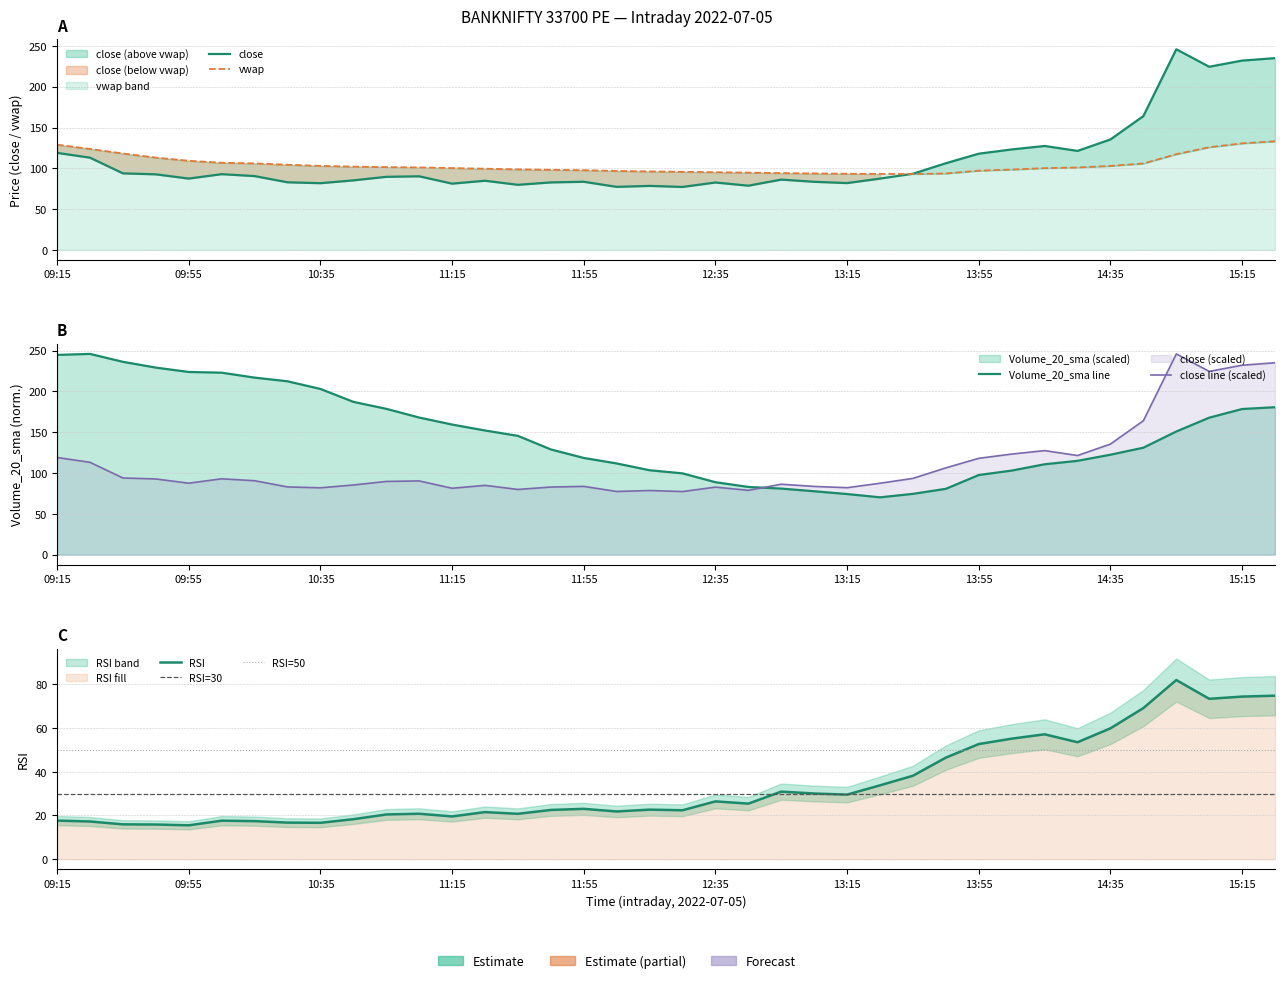

Reading left to right, what are all the values shown in this chart?

close: 09:15=119.0	09:25=113.0	09:35=93.8	09:45=92.7	09:55=87.5	10:05=92.8	10:15=90.5	10:25=82.9	10:35=81.8	10:45=85.2	10:55=89.6	11:05=90.2	11:15=81.2	11:25=84.8	11:35=79.8	11:45=82.8	11:55=83.5	12:05=77.3	12:15=78.5	12:25=77.2	12:35=82.7	12:45=78.8	12:55=86.2	13:05=83.5	13:15=82.0	13:25=87.4	13:35=93.3	13:45=106.2	13:55=118.0	14:05=123.2	14:15=127.4	14:25=121.3	14:35=135.4	14:45=164.0	14:55=245.8	15:05=224.4	15:15=232.0	15:25=235.0
rsi: 09:15=17.7	09:25=17.3	09:35=15.9	09:45=15.9	09:55=15.5	10:05=17.6	10:15=17.4	10:25=16.8	10:35=16.6	10:45=18.3	10:55=20.5	11:05=20.8	11:15=19.6	11:25=21.6	11:35=20.8	11:45=22.5	11:55=23.0	12:05=21.9	12:15=22.7	12:25=22.4	12:35=26.4	12:45=25.4	12:55=30.9	13:05=30.1	13:15=29.6	13:25=33.8	13:35=38.2	13:45=46.5	13:55=52.7	14:05=55.2	14:15=57.1	14:25=53.5	14:35=59.9	14:45=69.1	14:55=82.0	15:05=73.4	15:15=74.4	15:25=74.8
Volume_20_sma: 09:15=244.6	09:25=245.8	09:35=236.2	09:45=229.1	09:55=223.7	10:05=222.9	10:15=216.8	10:25=212.3	10:35=202.9	10:45=187.1	10:55=178.6	11:05=167.9	11:15=159.3	11:25=152.0	11:35=145.4	11:45=128.8	11:55=118.4	12:05=111.7	12:15=103.3	12:25=99.5	12:35=88.7	12:45=82.9	12:55=80.9	13:05=77.6	13:15=74.2	13:25=70.1	13:35=74.4	13:45=80.6	13:55=97.5	14:05=102.9	14:15=110.6	14:25=114.9	14:35=122.4	14:45=130.9	14:55=150.8	15:05=167.7	15:15=178.3	15:25=180.6
vwap: 09:15=129.0	09:25=123.8	09:35=118.2	09:45=113.2	09:55=109.3	10:05=106.9	10:15=106.1	10:25=104.4	10:35=103.0	10:45=102.1	10:55=101.5	11:05=101.1	11:15=100.3	11:25=99.5	11:35=98.8	11:45=98.2	11:55=97.8	12:05=96.8	12:15=96.2	12:25=95.8	12:35=95.2	12:45=94.8	12:55=94.1	13:05=93.8	13:15=93.4	13:25=93.2	13:35=93.0	13:45=93.7	13:55=97.1	14:05=98.5	14:15=100.2	14:25=101.0	14:35=103.0	14:45=106.0	14:55=117.3	15:05=125.8	15:15=130.6	15:25=133.1